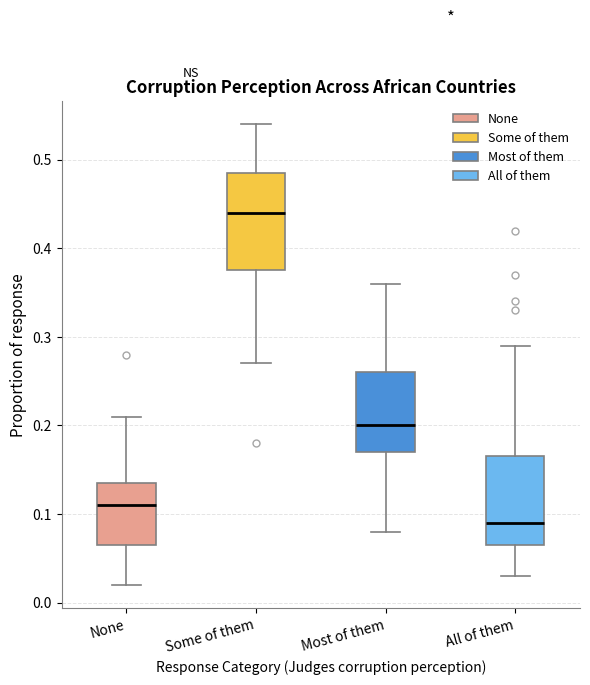

Which box's median line is the lowest?

All of them